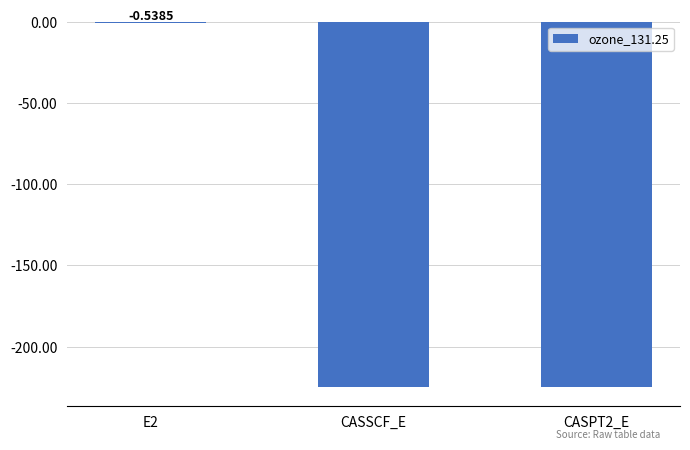

What is the sum of all values?

-450.2